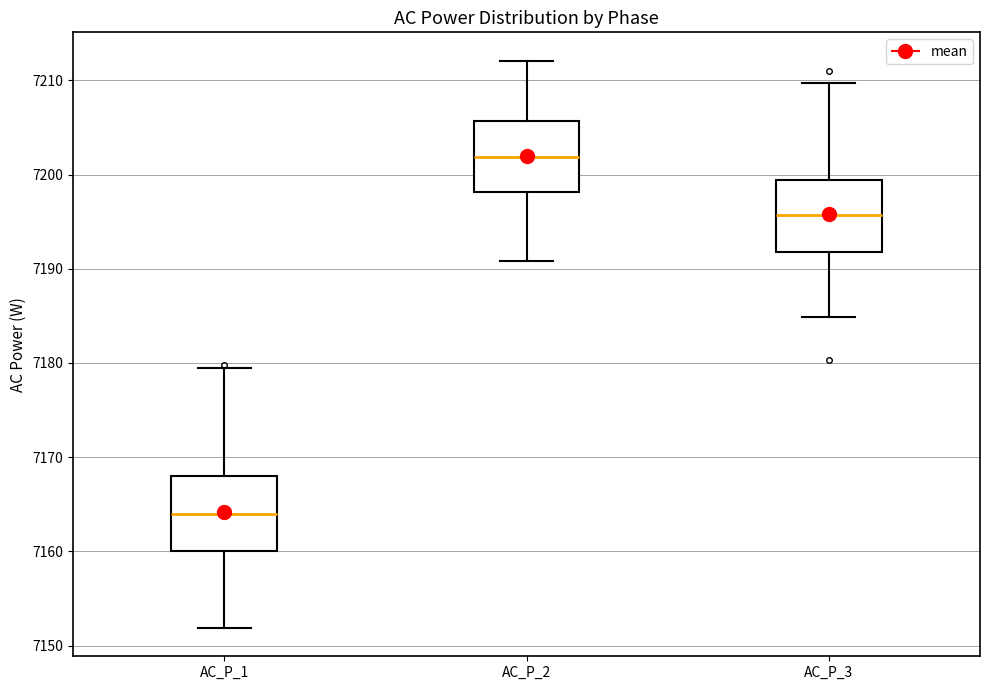

Which box's median line is the highest?

AC_P_2